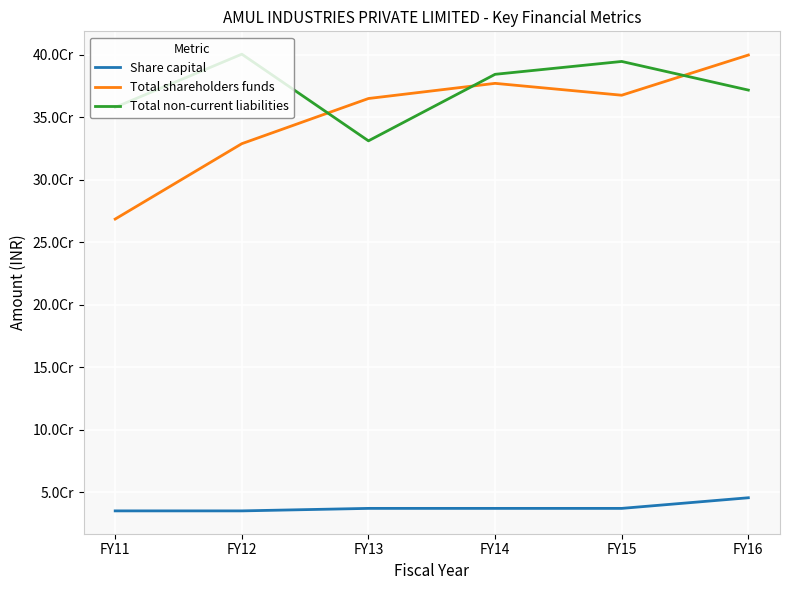

At how many categories does at least one series exceed 117576362?

6